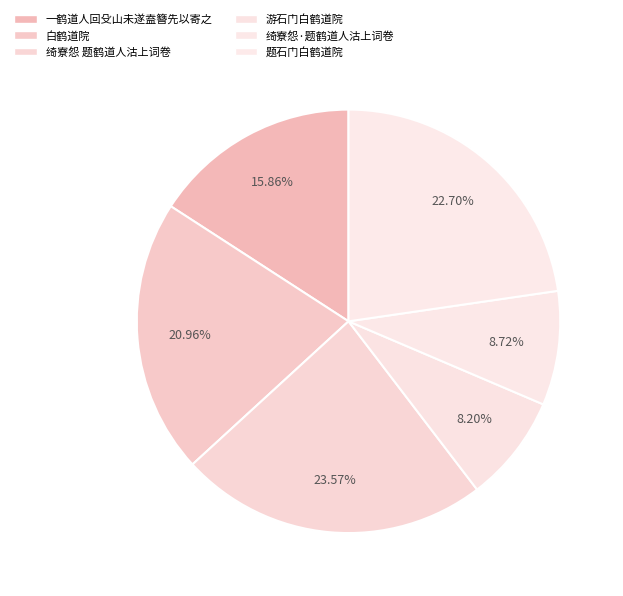

To the nearest percent, what is the difference between the 题石门白鹤道院 and 白鹤道院 slice percentages?

2%